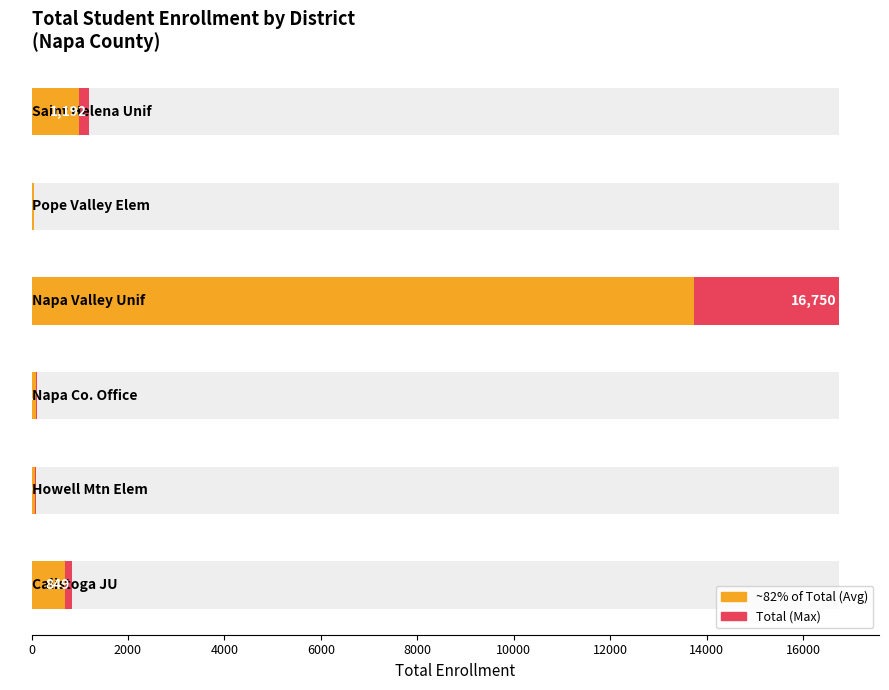

Which label corresponds to the largest value in the chart?

Napa Valley Unified